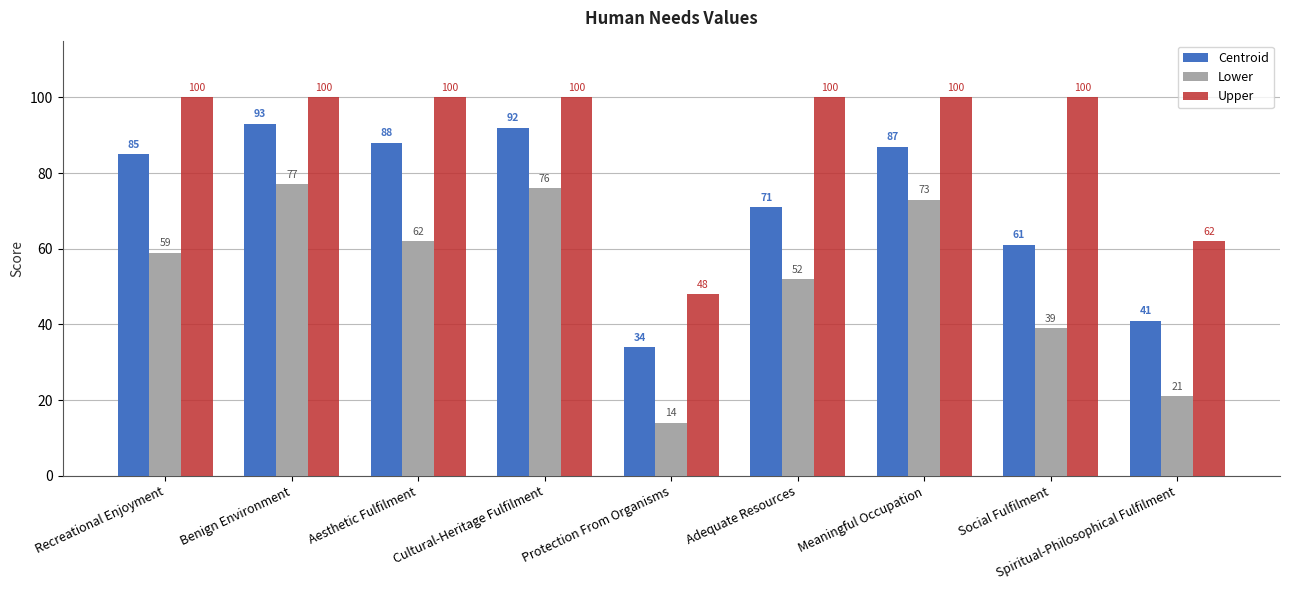

What is the average value of the Lower series?

53